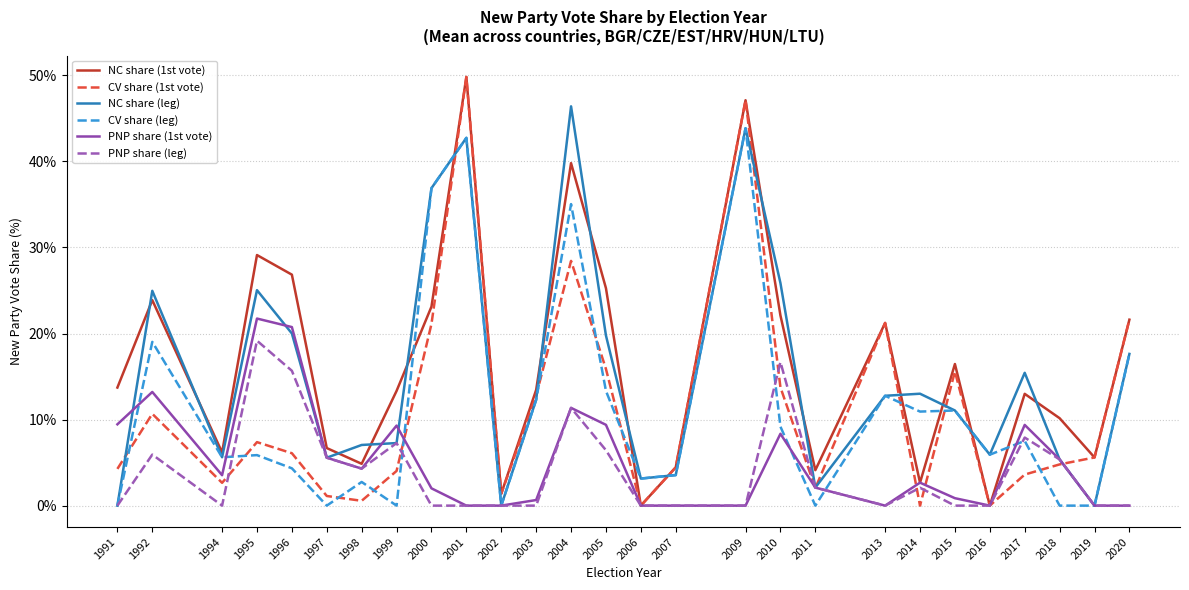

Where is the first local minimum for PNP share (1st vote)?

1994